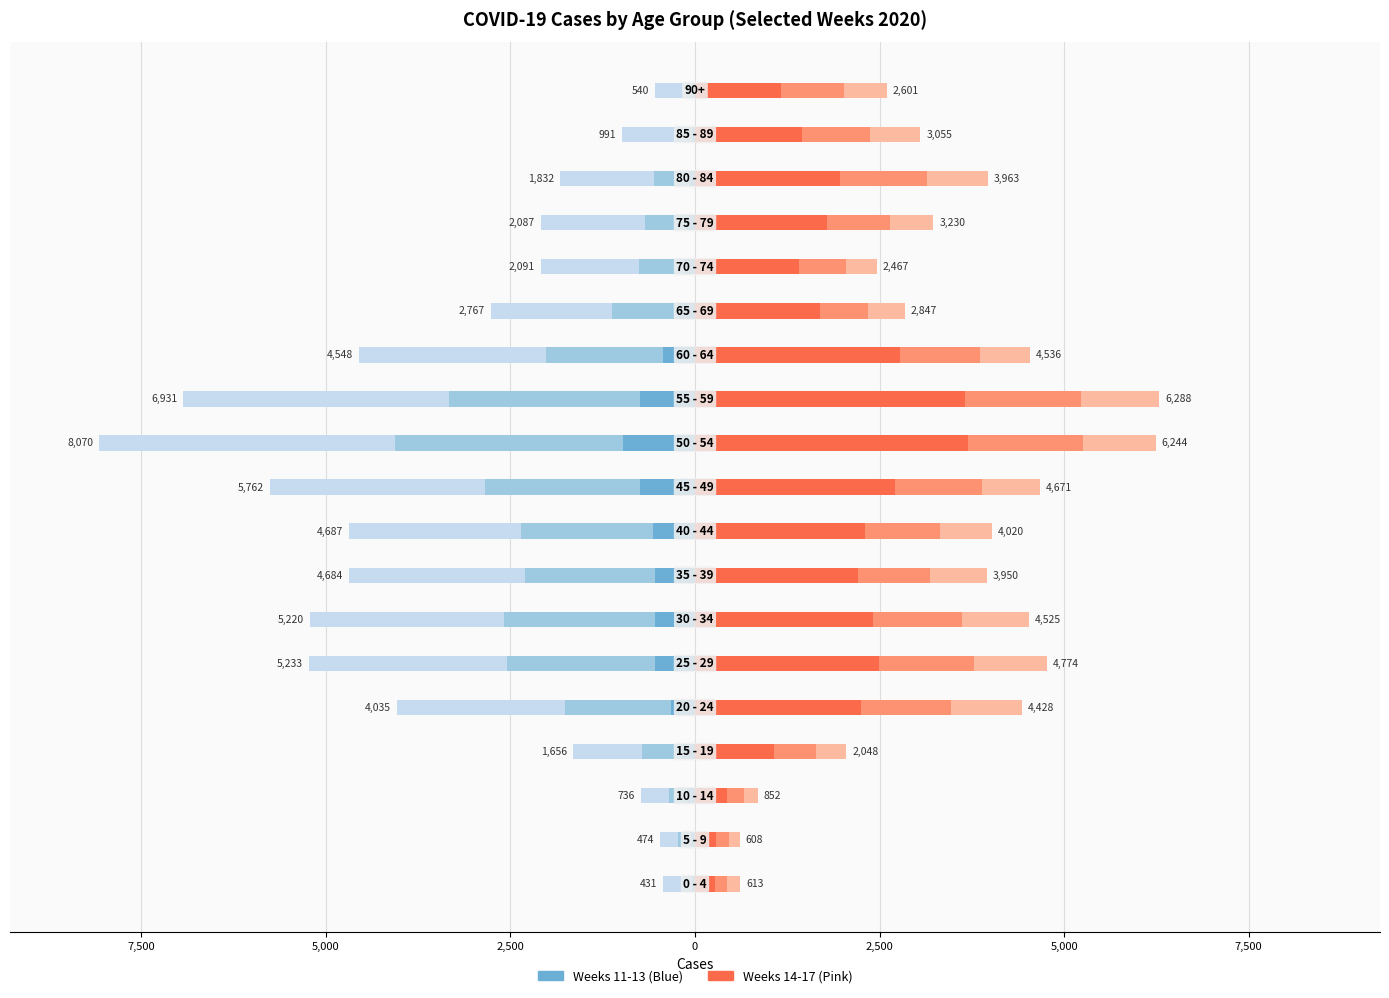

Which series has the largest total across all categories?

2020_14